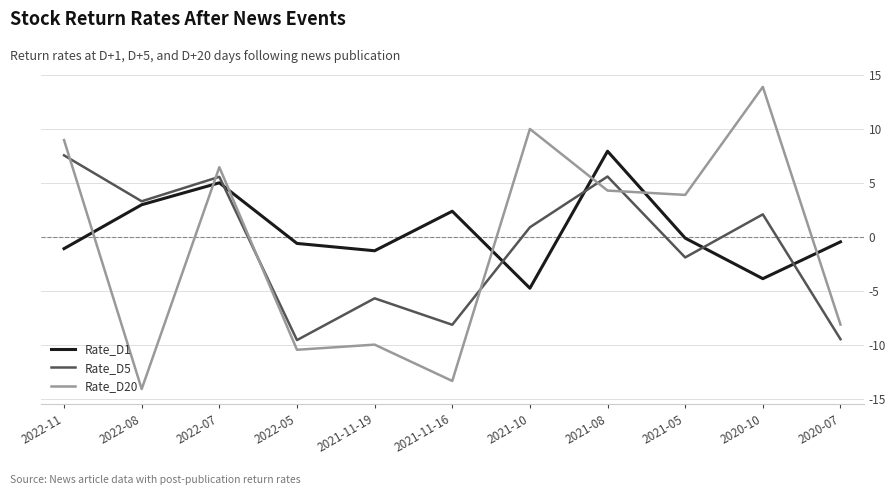

What is the sum of the Rate_D20 values at 2022-08 and 2022-07?

-7.6